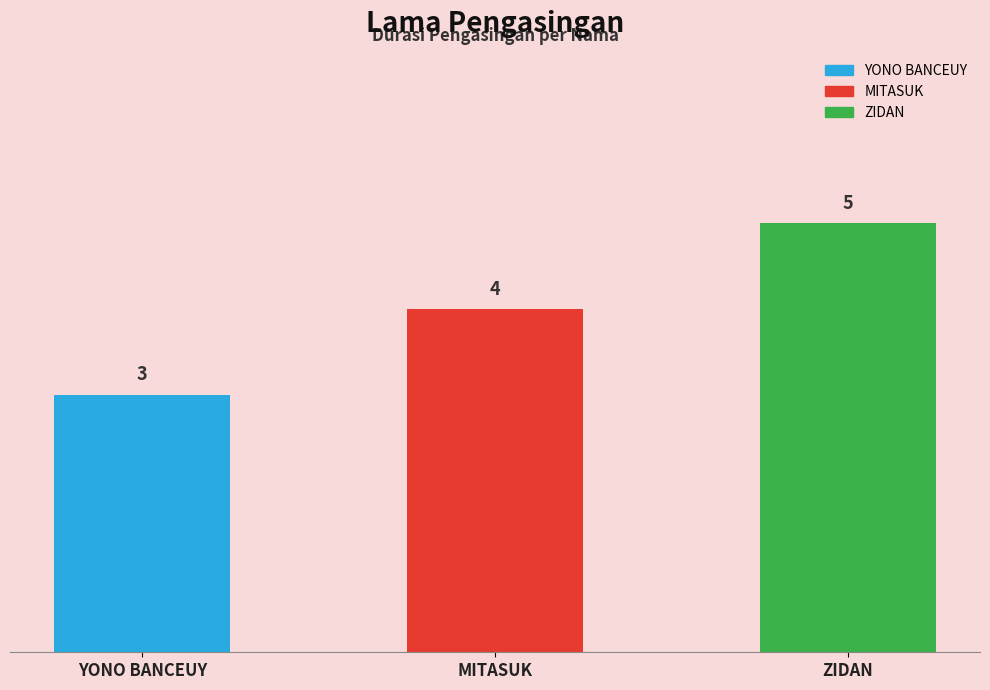

How many categories are shown in the chart?

3